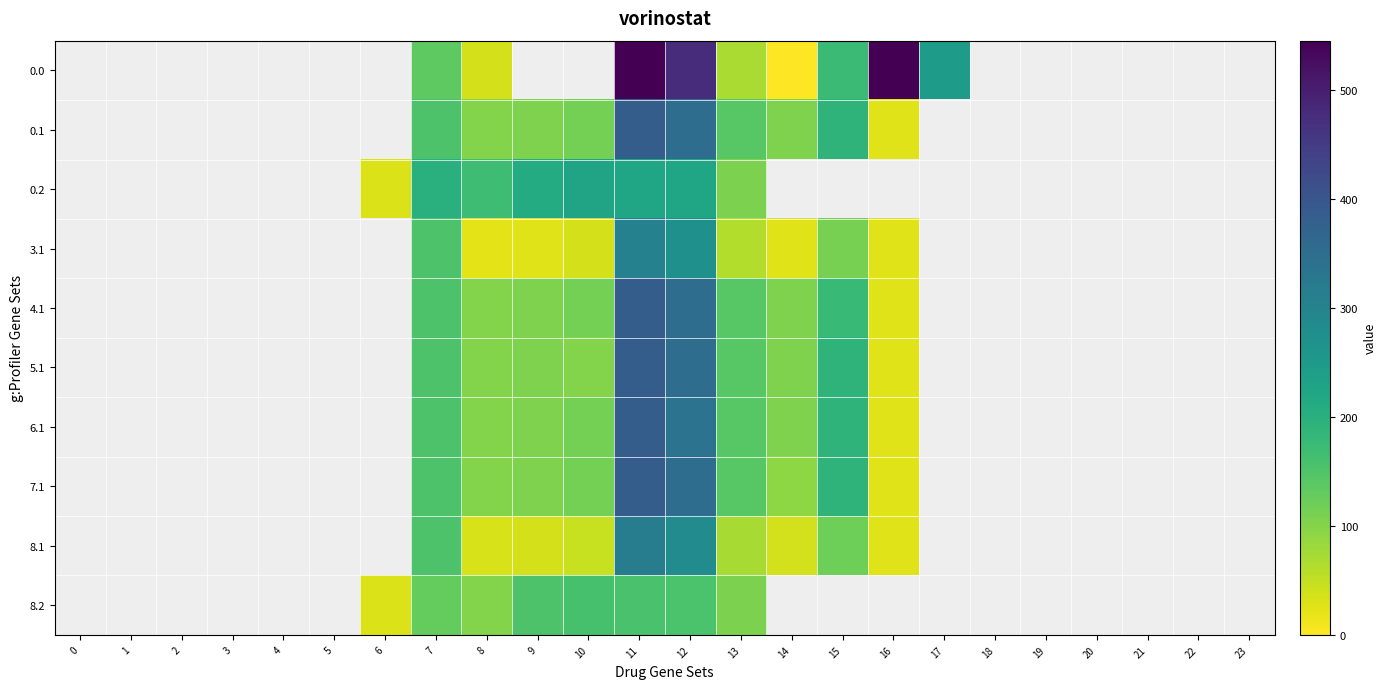

What is the greatest value displayed?

545.4